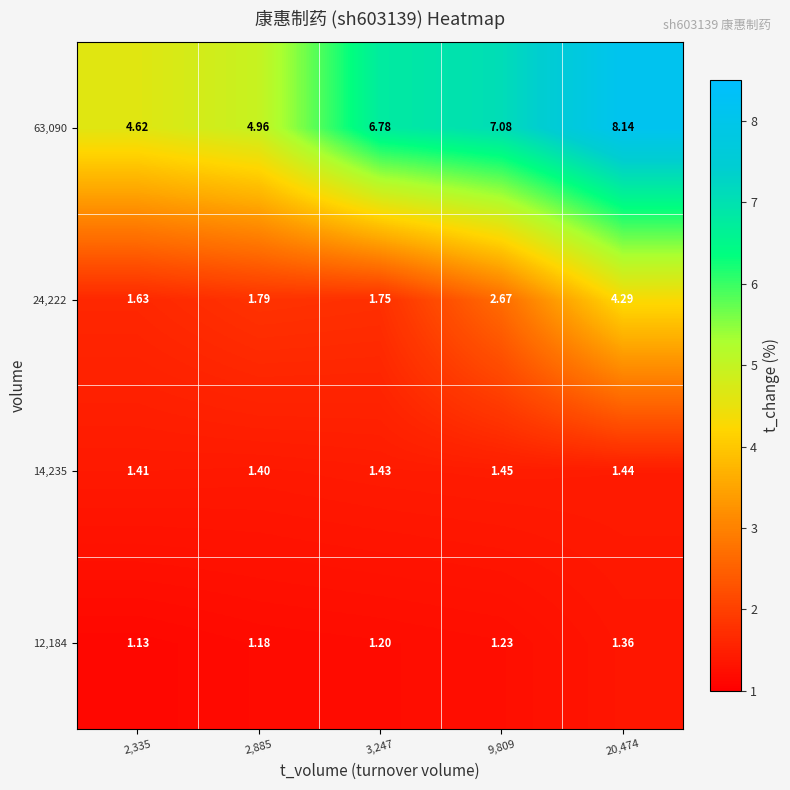

Reading left to right, transcribe all the data shown in this chart.

12,184: 2,335=1.1	2,885=1.2	3,247=1.2	9,809=1.2	20,474=1.4
14,235: 2,335=1.4	2,885=1.4	3,247=1.4	9,809=1.4	20,474=1.4
24,222: 2,335=1.6	2,885=1.8	3,247=1.8	9,809=2.7	20,474=4.3
63,090: 2,335=4.6	2,885=5.0	3,247=6.8	9,809=7.1	20,474=8.1